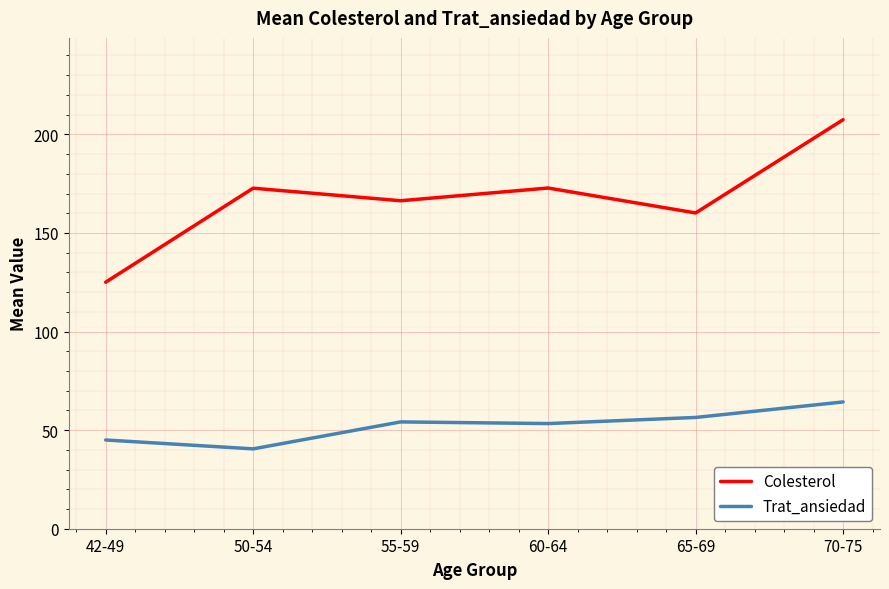

Rank the series by their maximum value, from highest to lowest.

Colesterol, Trat_ansiedad